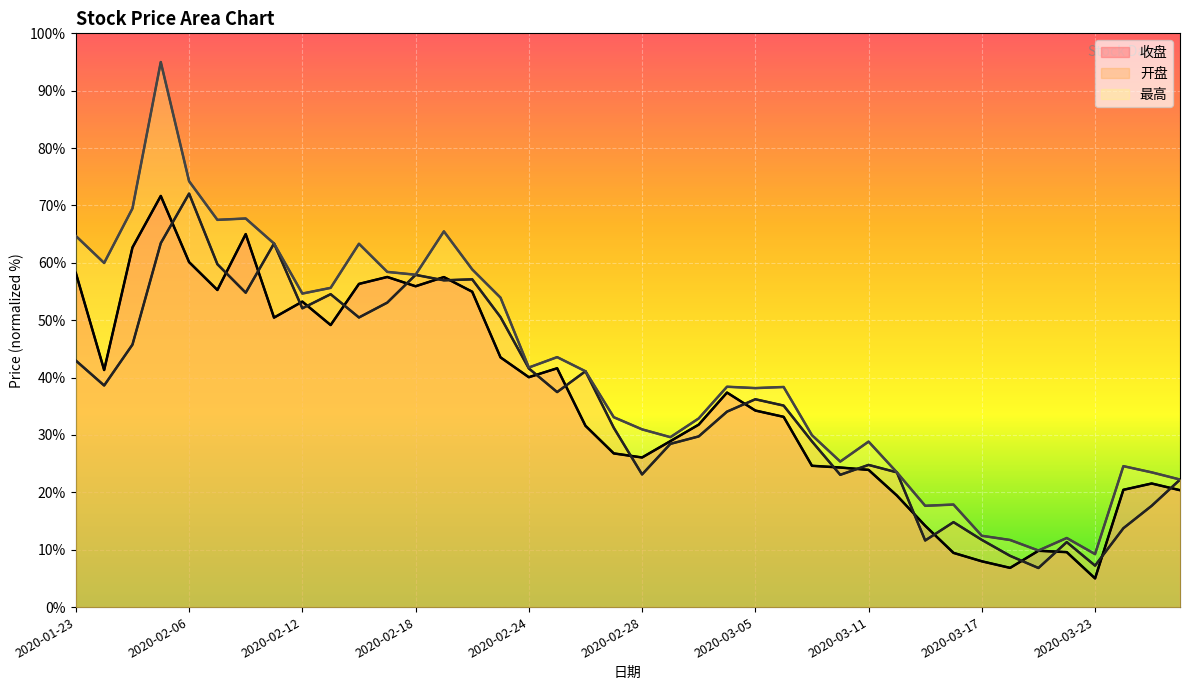

Rank the series at 2020-03-23 from highest to lowest value.

最高, 开盘, 收盘